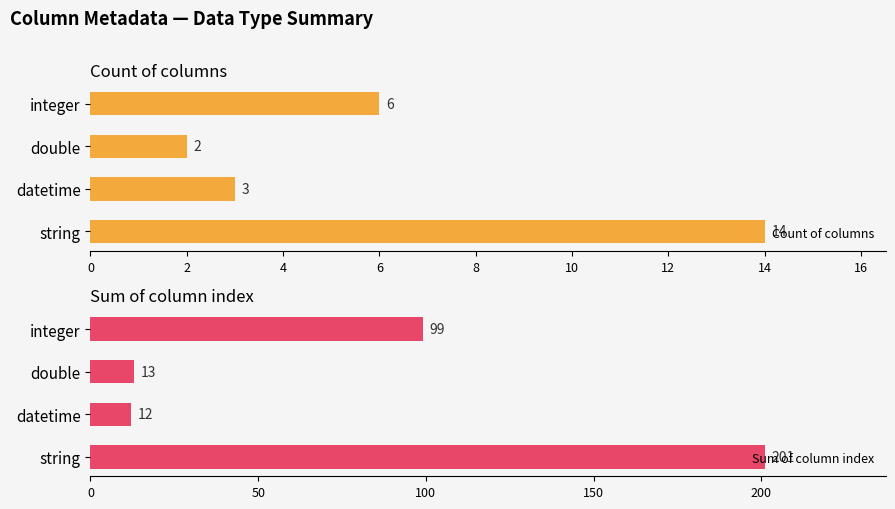

The Count of columns series shows 19 at 0. True or false?

False